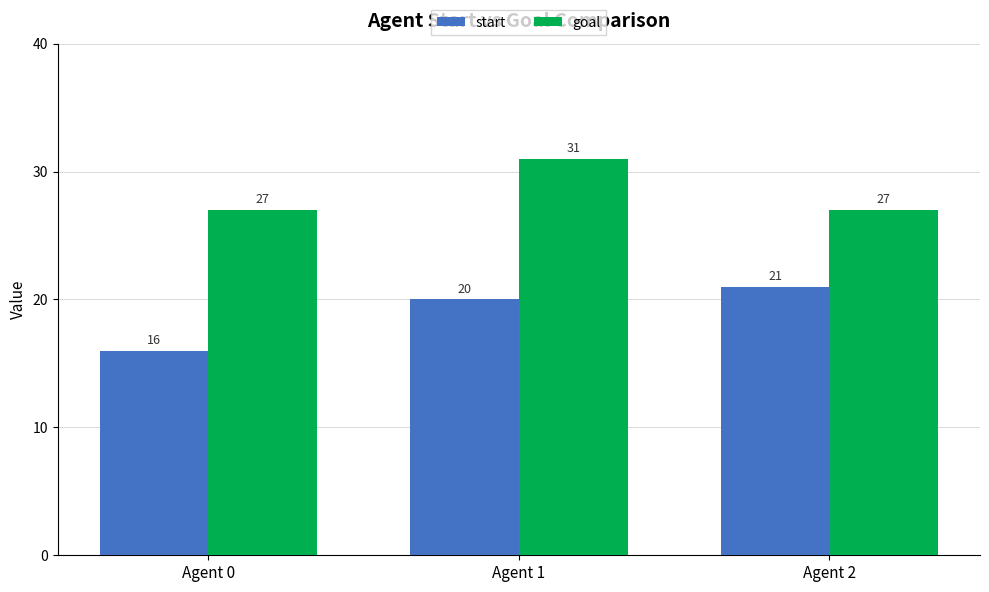

At which category is the sum across all series the highest?

Agent 1